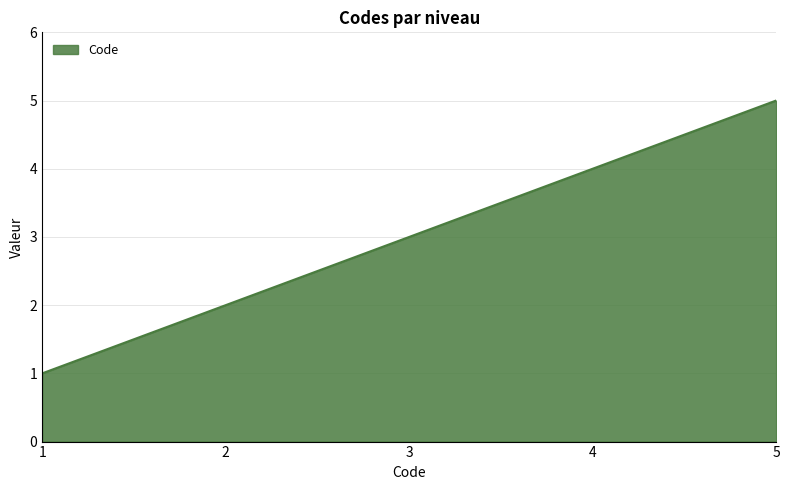

What is the sum of all values?

15